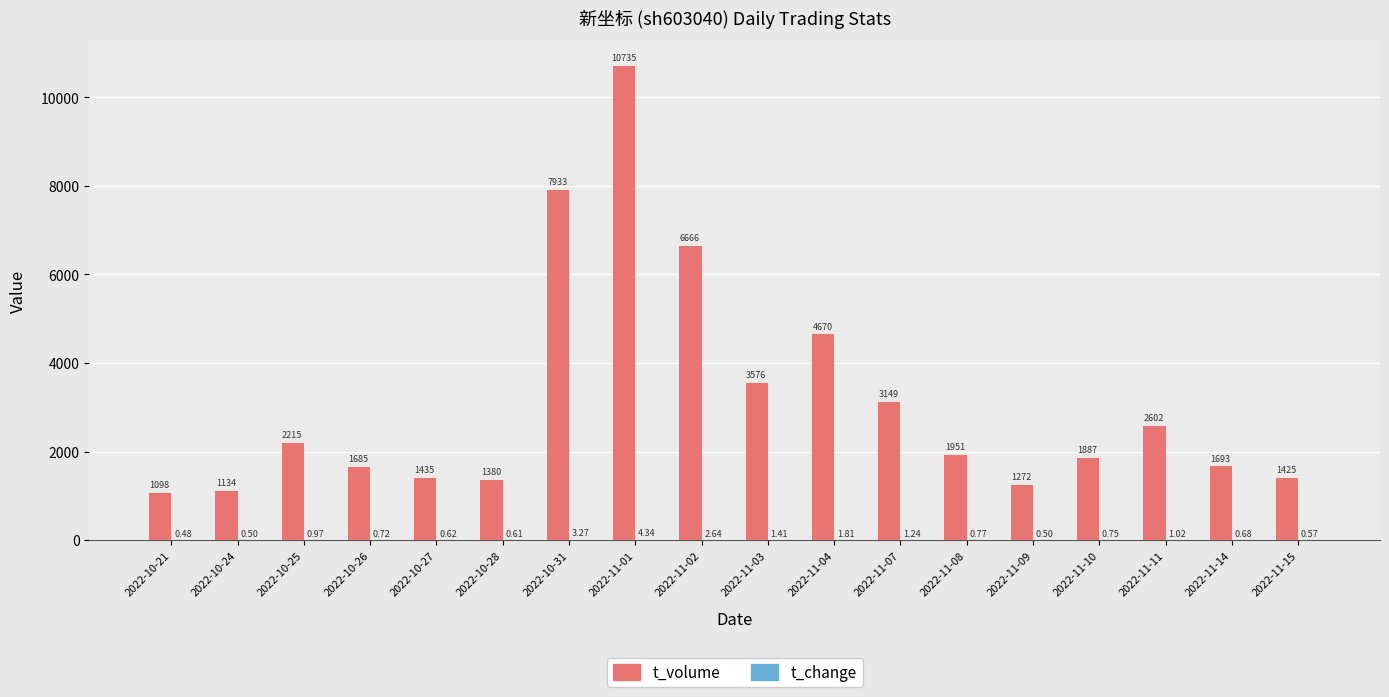

The t_volume series shows 2602.0 at 2022-11-11. True or false?

True